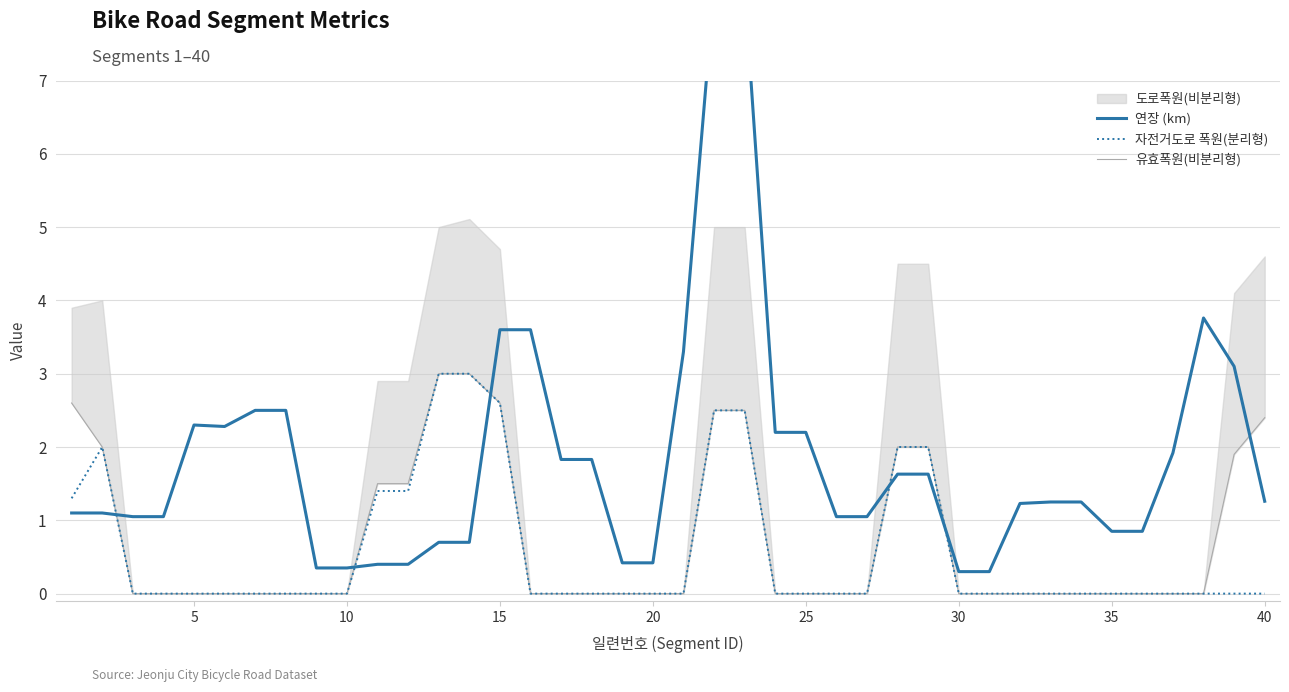

True or false: 연장 (km) has a value of 1.8 at 10.

False